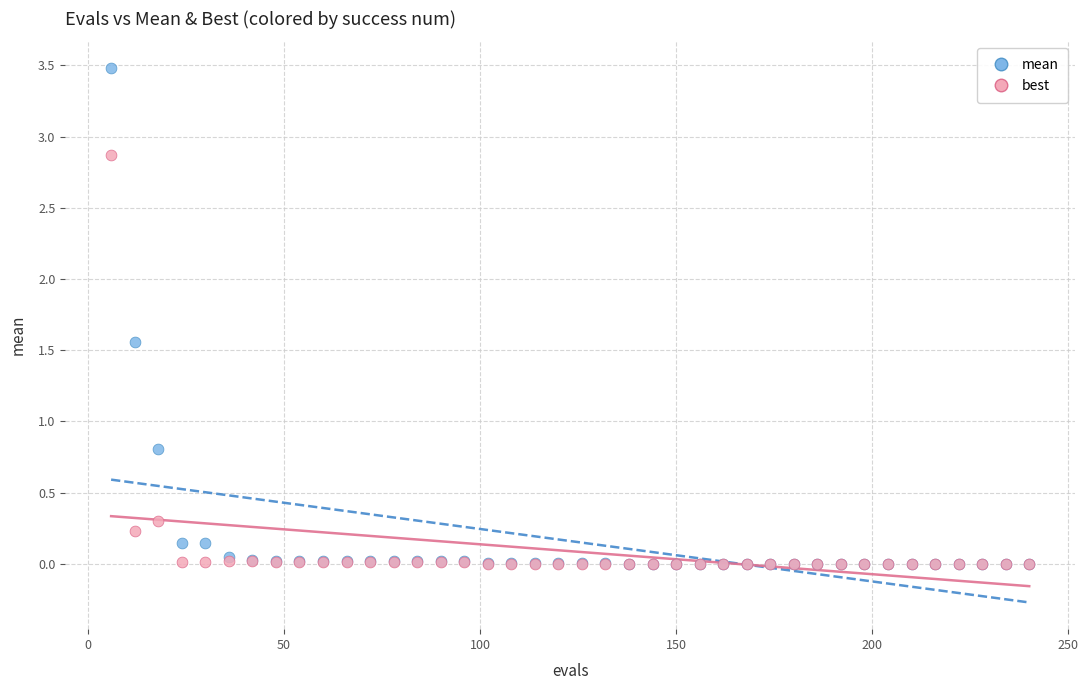

In the best series, what Y value is closest to 1?

0.3